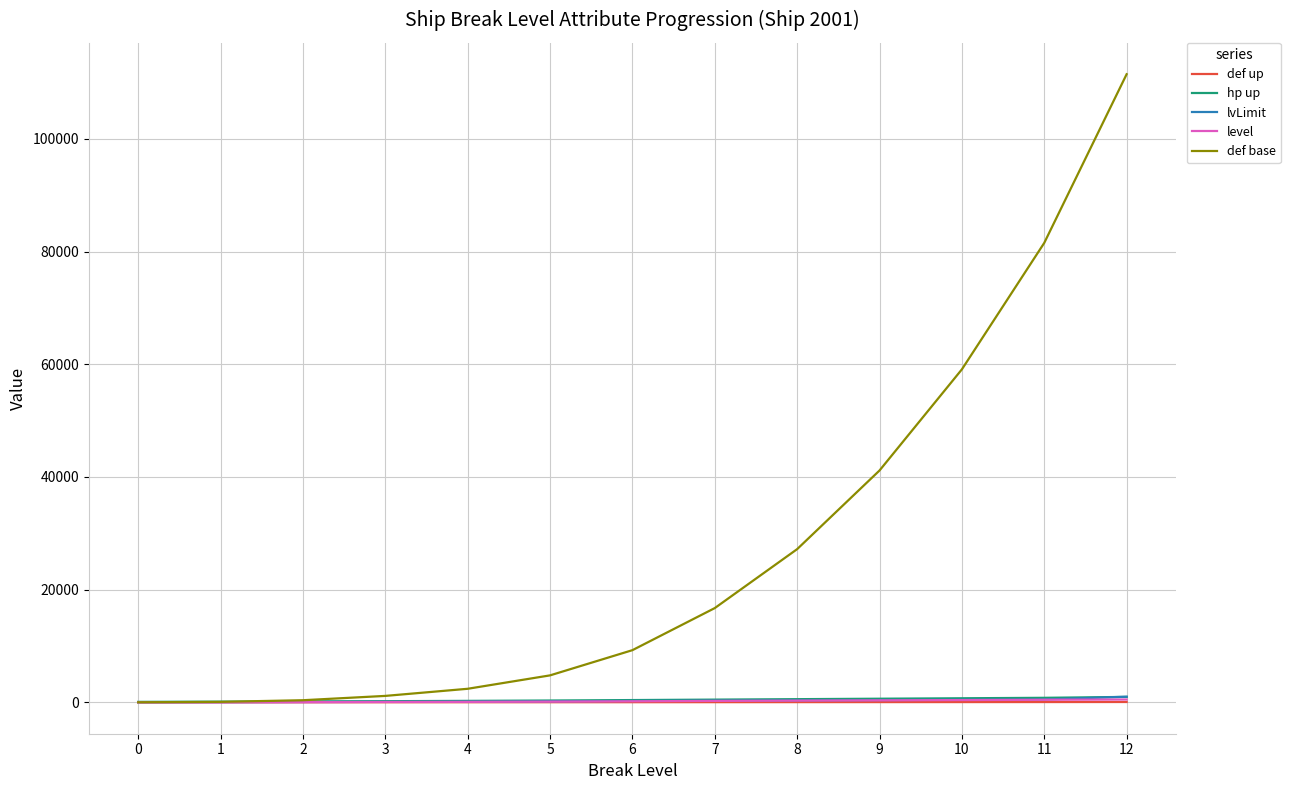

Which series changed the most between 8 and 9?

def base